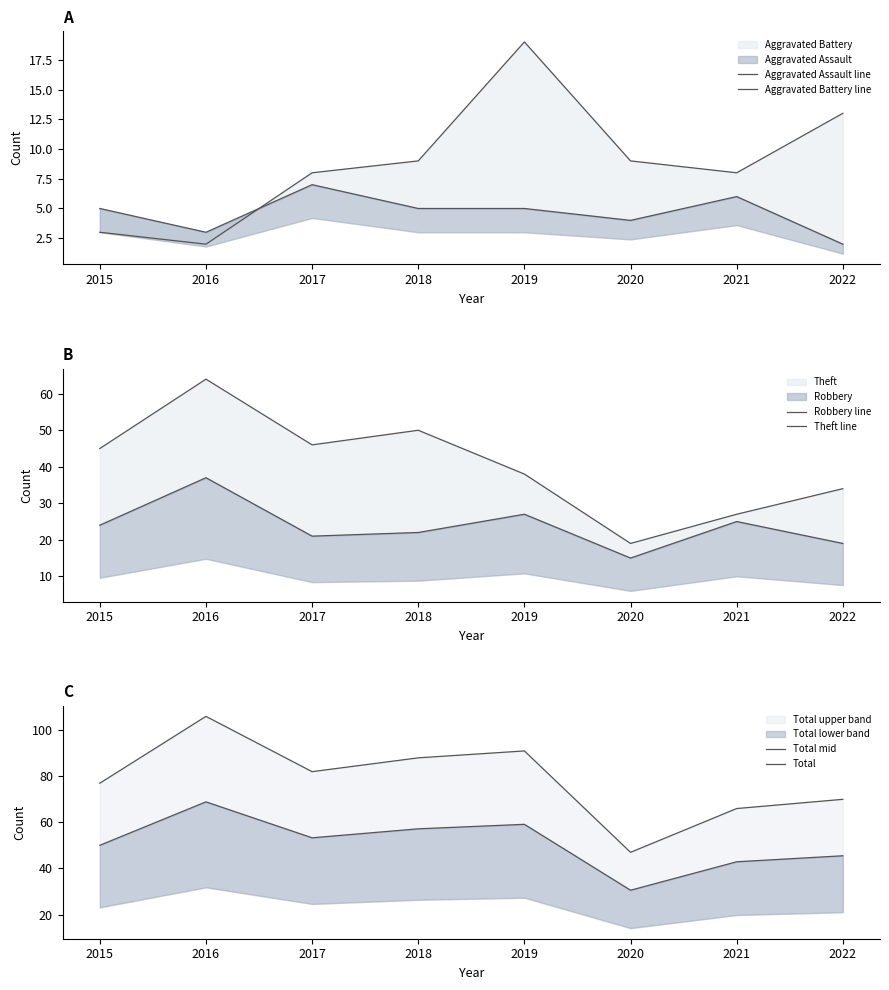

Does the chart have visible grid lines?

No